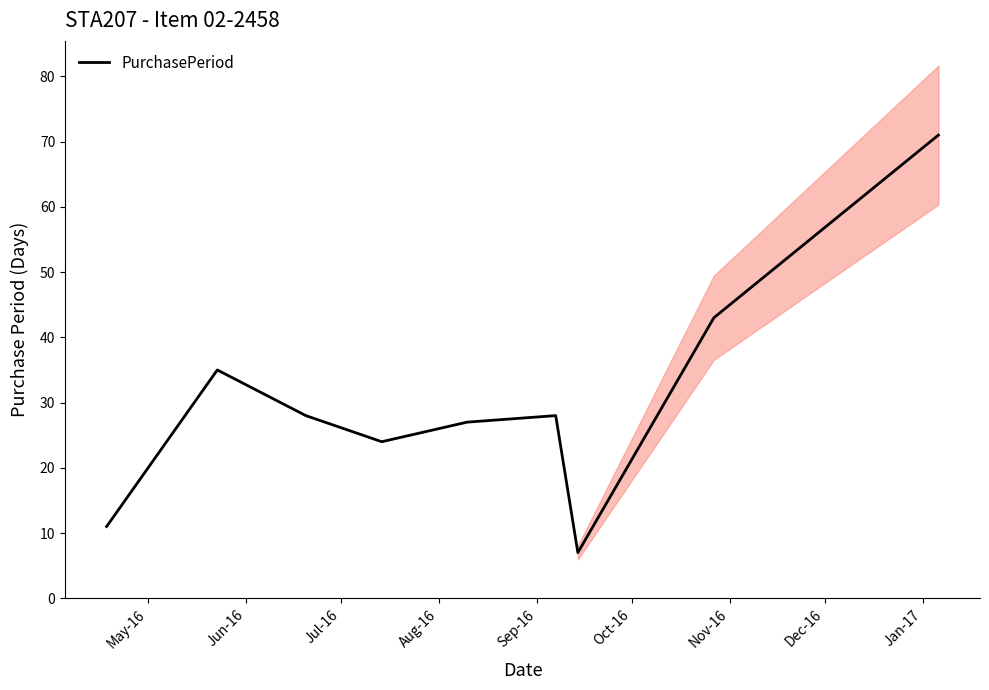

Reading left to right, transcribe all the data shown in this chart.

11	35	28	24	27	28	7	43	71